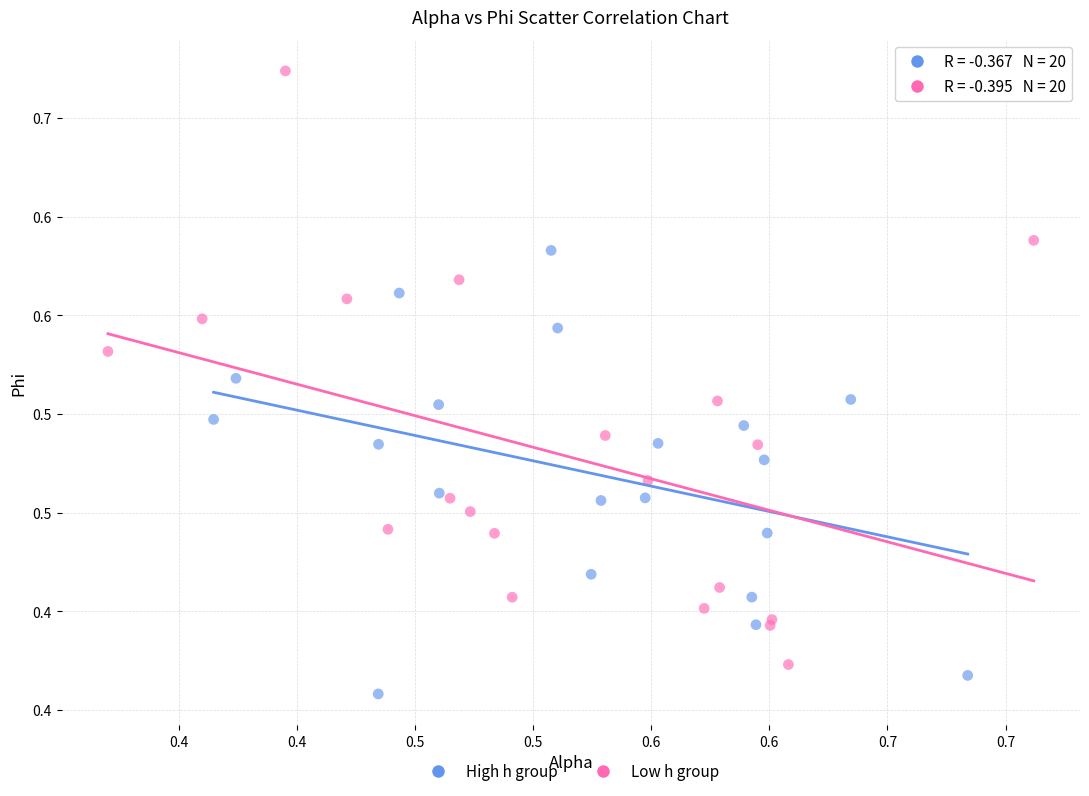

What are all the series names shown in the legend?

High h group, Low h group